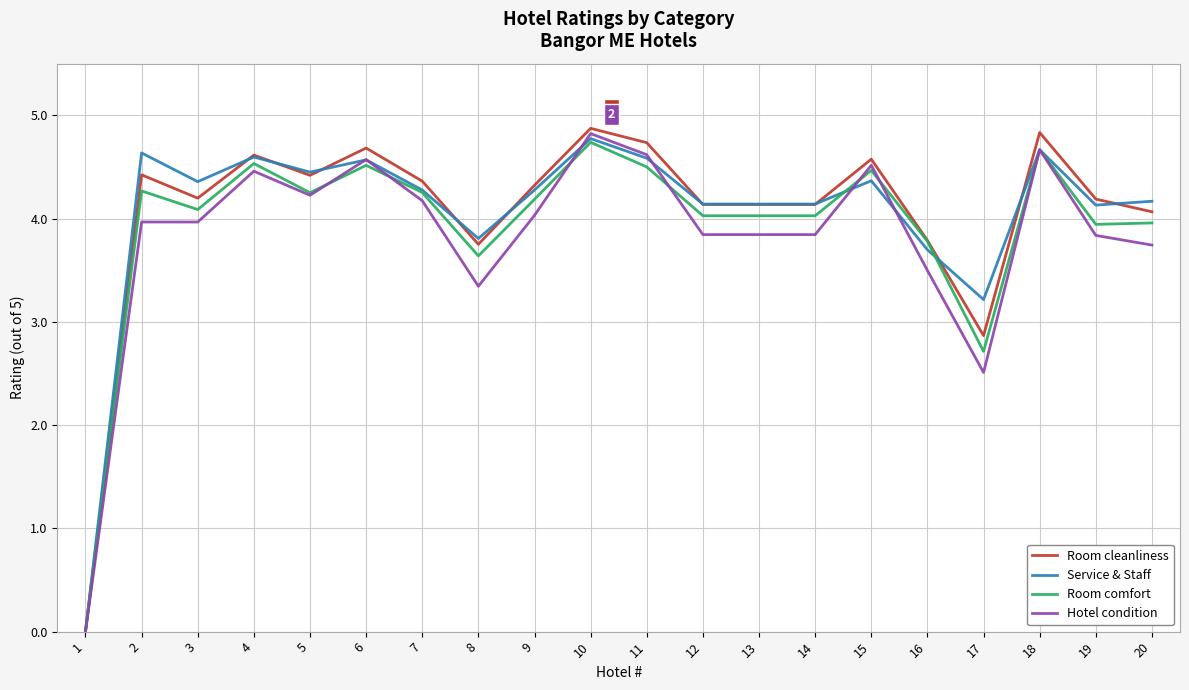

Is the value of Room cleanliness at 13 greater than the value of Hotel condition at 20?

Yes